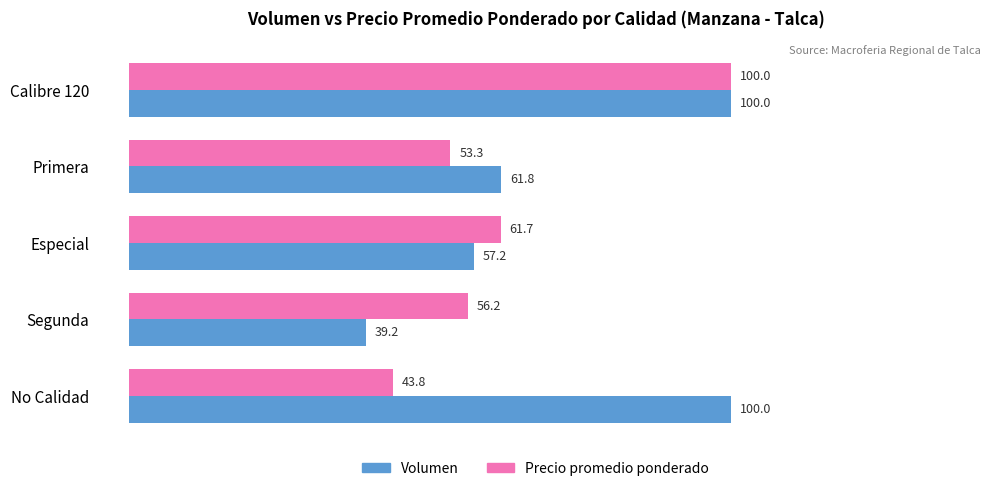

True or false: Volumen has a value of 99.1 at Primera.

False